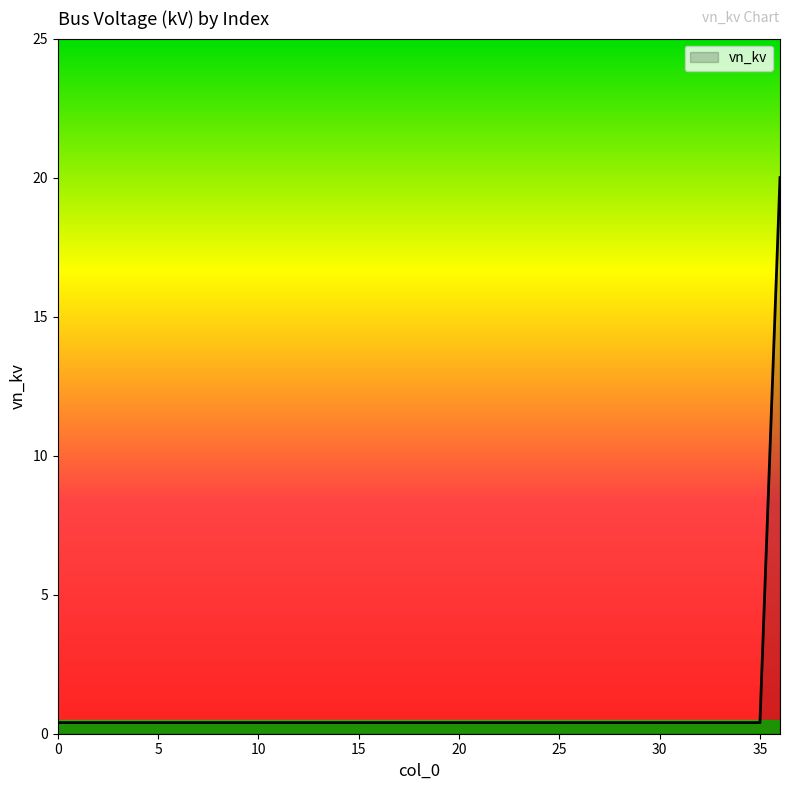

What is the greatest value displayed?

20.0